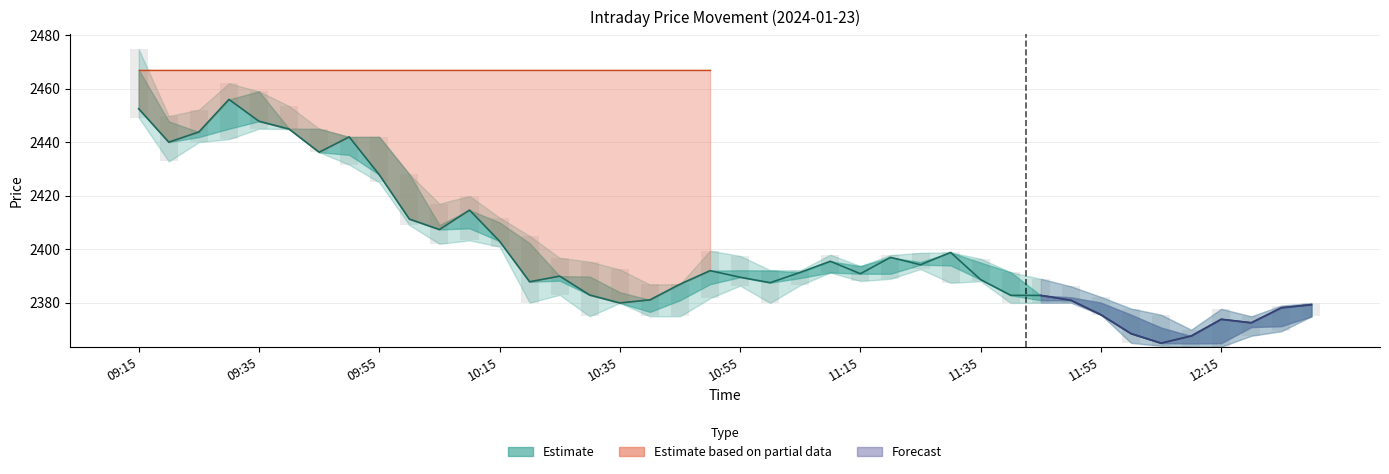

The value at 14 is 2390.0. True or false?

True